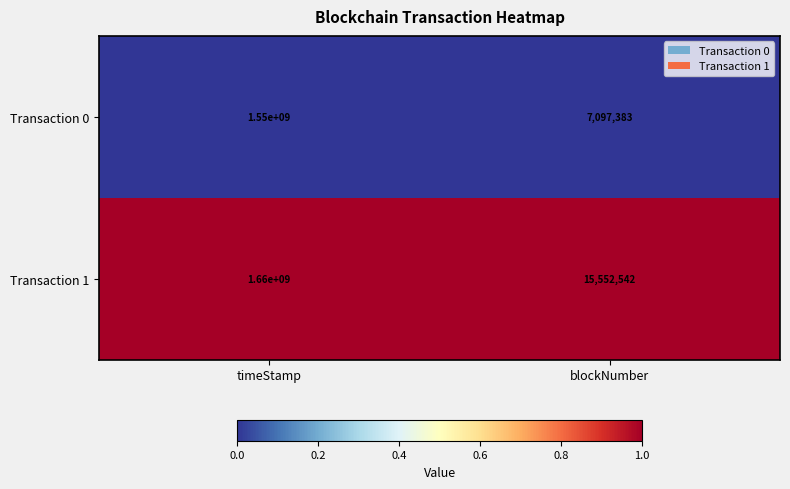

Is it true that Transaction 1 equals 2716145475 at timeStamp?

False